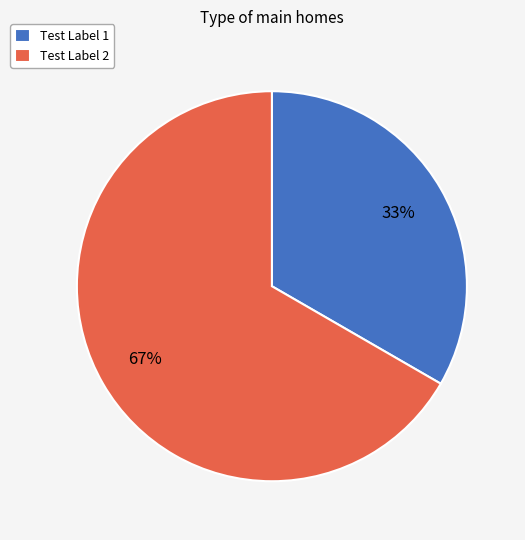

To the nearest percent, what is the combined percentage of Test Label 2 and Test Label 1?

100%